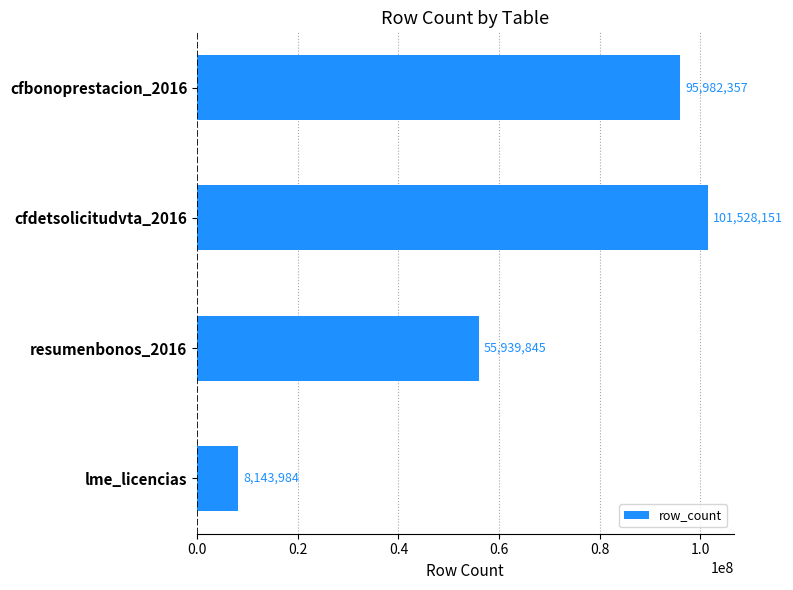

List the labels in order of value, smallest first.

lme_licencias, resumenbonos_2016, cfbonoprestacion_2016, cfdetsolicitudvta_2016